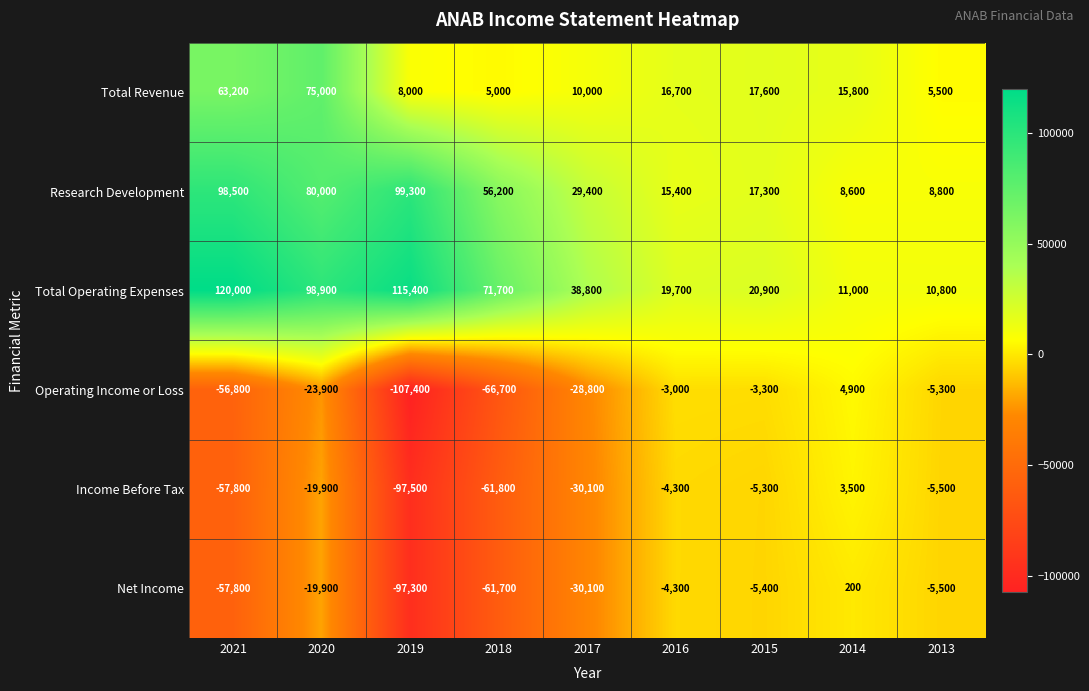

List the series in order of their peak value, highest first.

Total Operating Expenses, Research Development, Total Revenue, Operating Income or Loss, Income Before Tax, Net Income